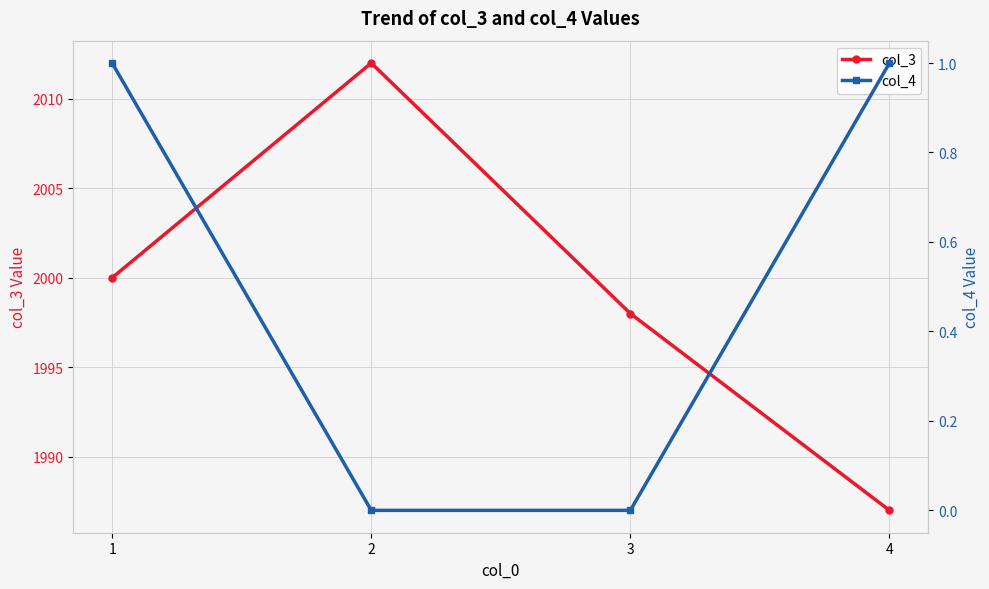

What is the difference between the maximum and minimum values in the col_4 series?

1